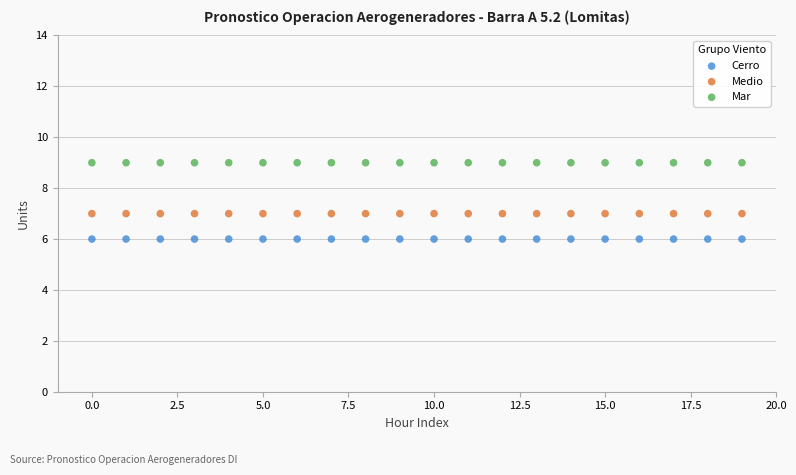

Which series contains the lowest Y value?

Cerro